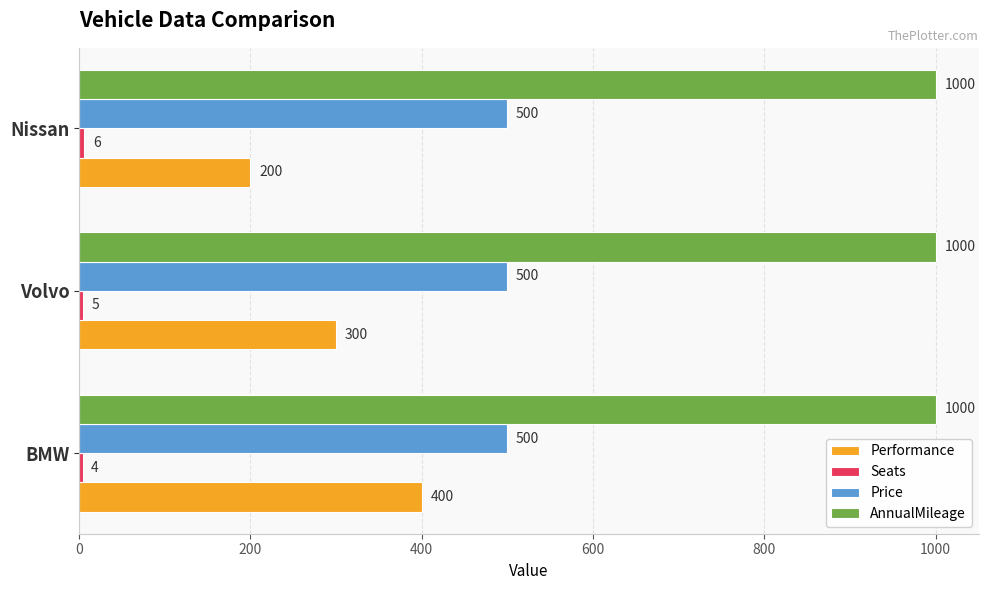

The value of Price at Nissan is 500. True or false?

True